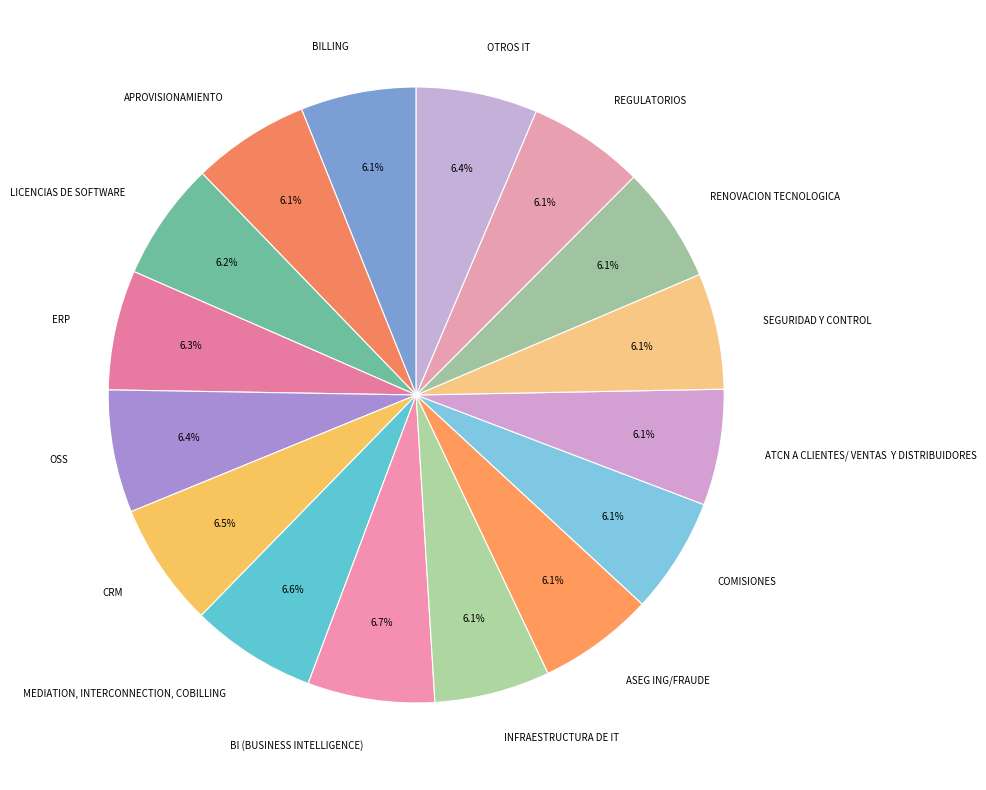

Combined, what portion of the pie is CRM and REGULATORIOS?

12.6%